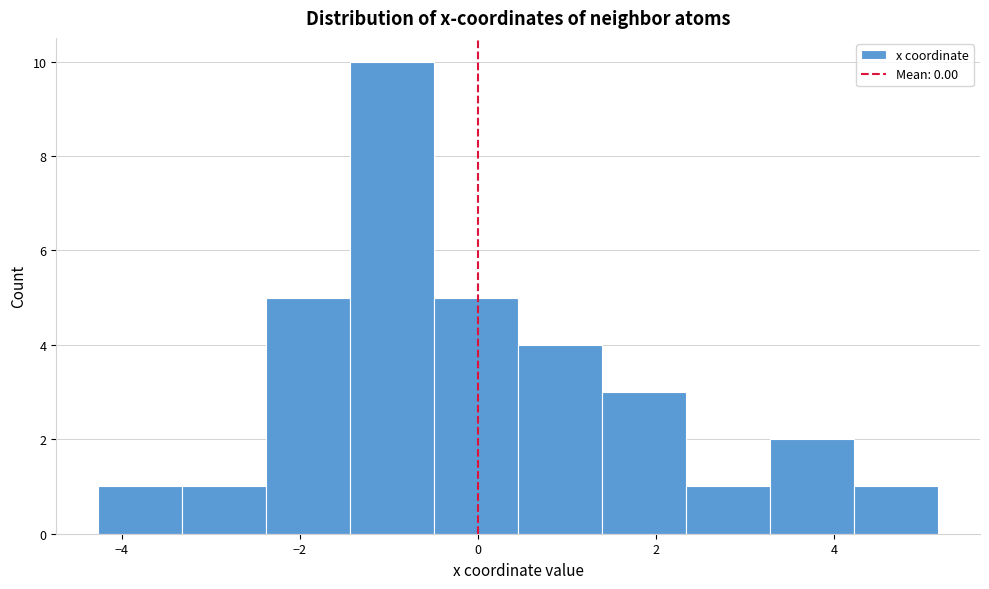

What is the height of the bar covering 3.2 to 4.2 on the x-axis? Neither the bar edges nor the heights are printed on the chart, so give them approximately, as read against the axes.

2